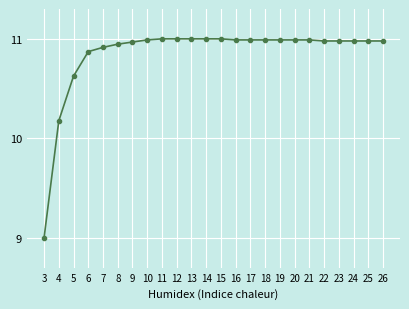

What is the smallest value displayed?

9.0